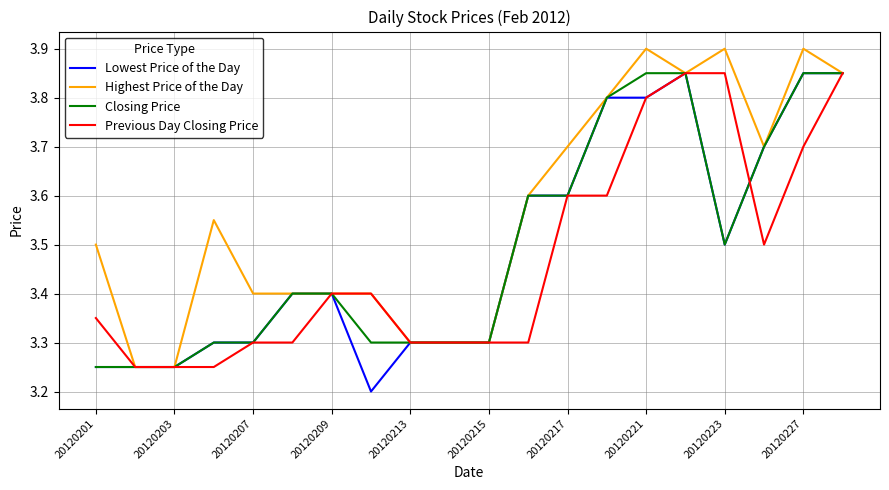

Which series has the largest total across all categories?

Highest Price of the Day